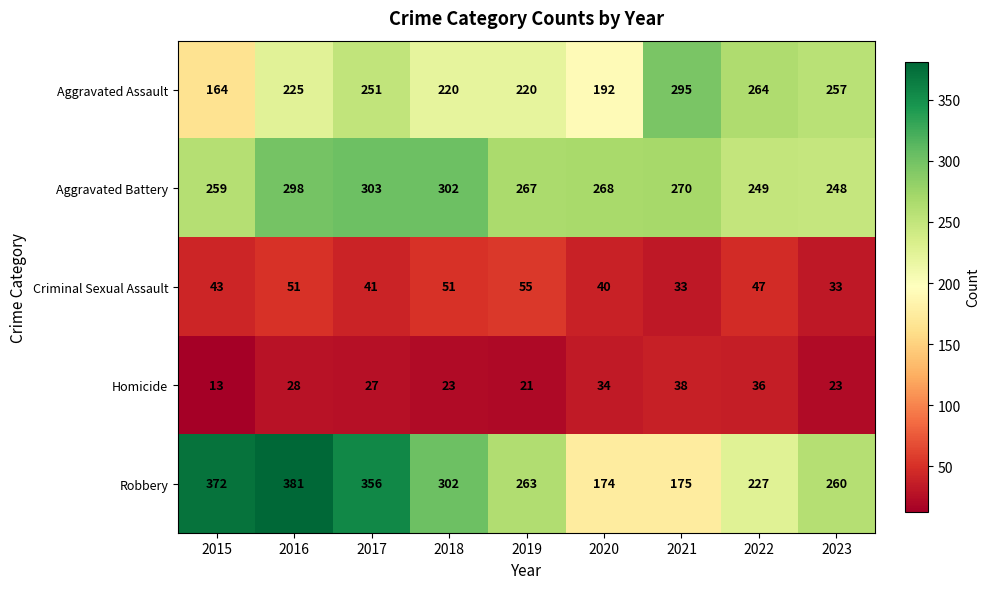

The value of Aggravated Battery at 2015 is 259. True or false?

True